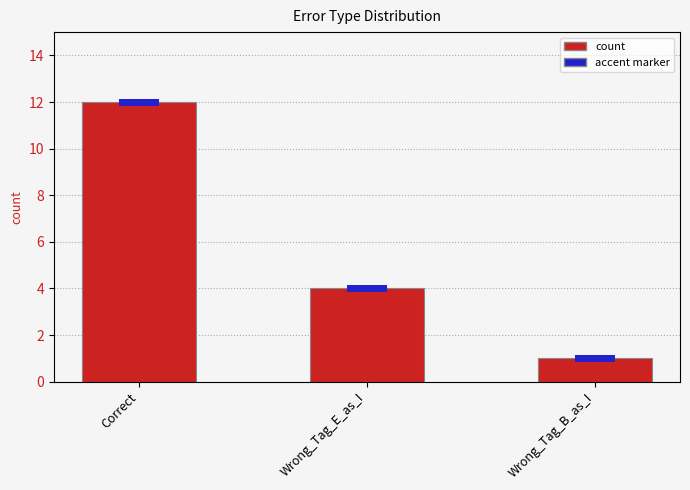

Rank the categories by value from highest to lowest.

Correct, Wrong_Tag_E_as_I, Wrong_Tag_B_as_I